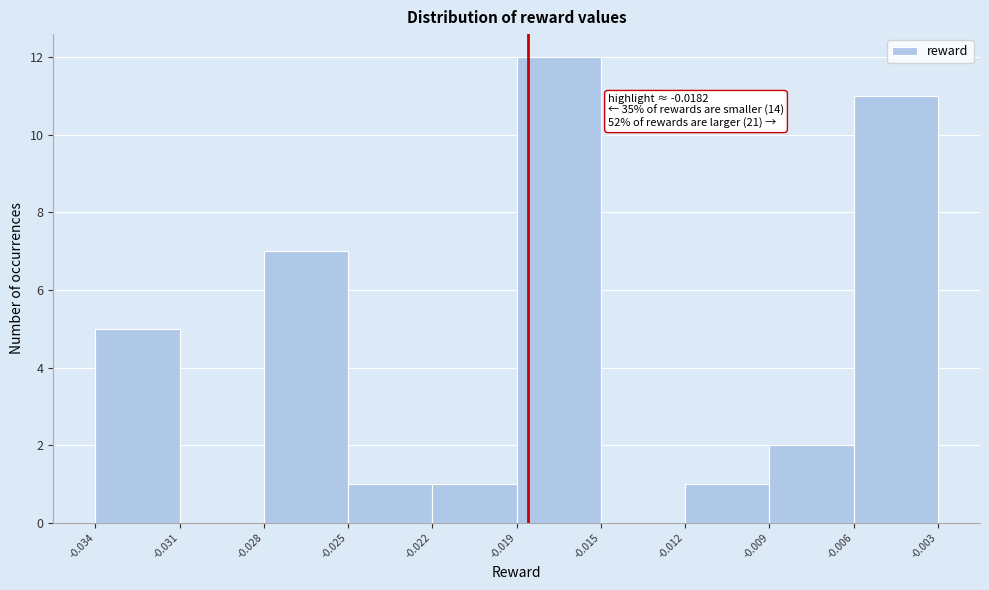

Reading left to right, transcribe all the data shown in this chart.

-0.034=5	-0.031=0	-0.028=7	-0.025=1	-0.022=1	-0.019=12	-0.015=0	-0.012=1	-0.009=2	-0.006=11